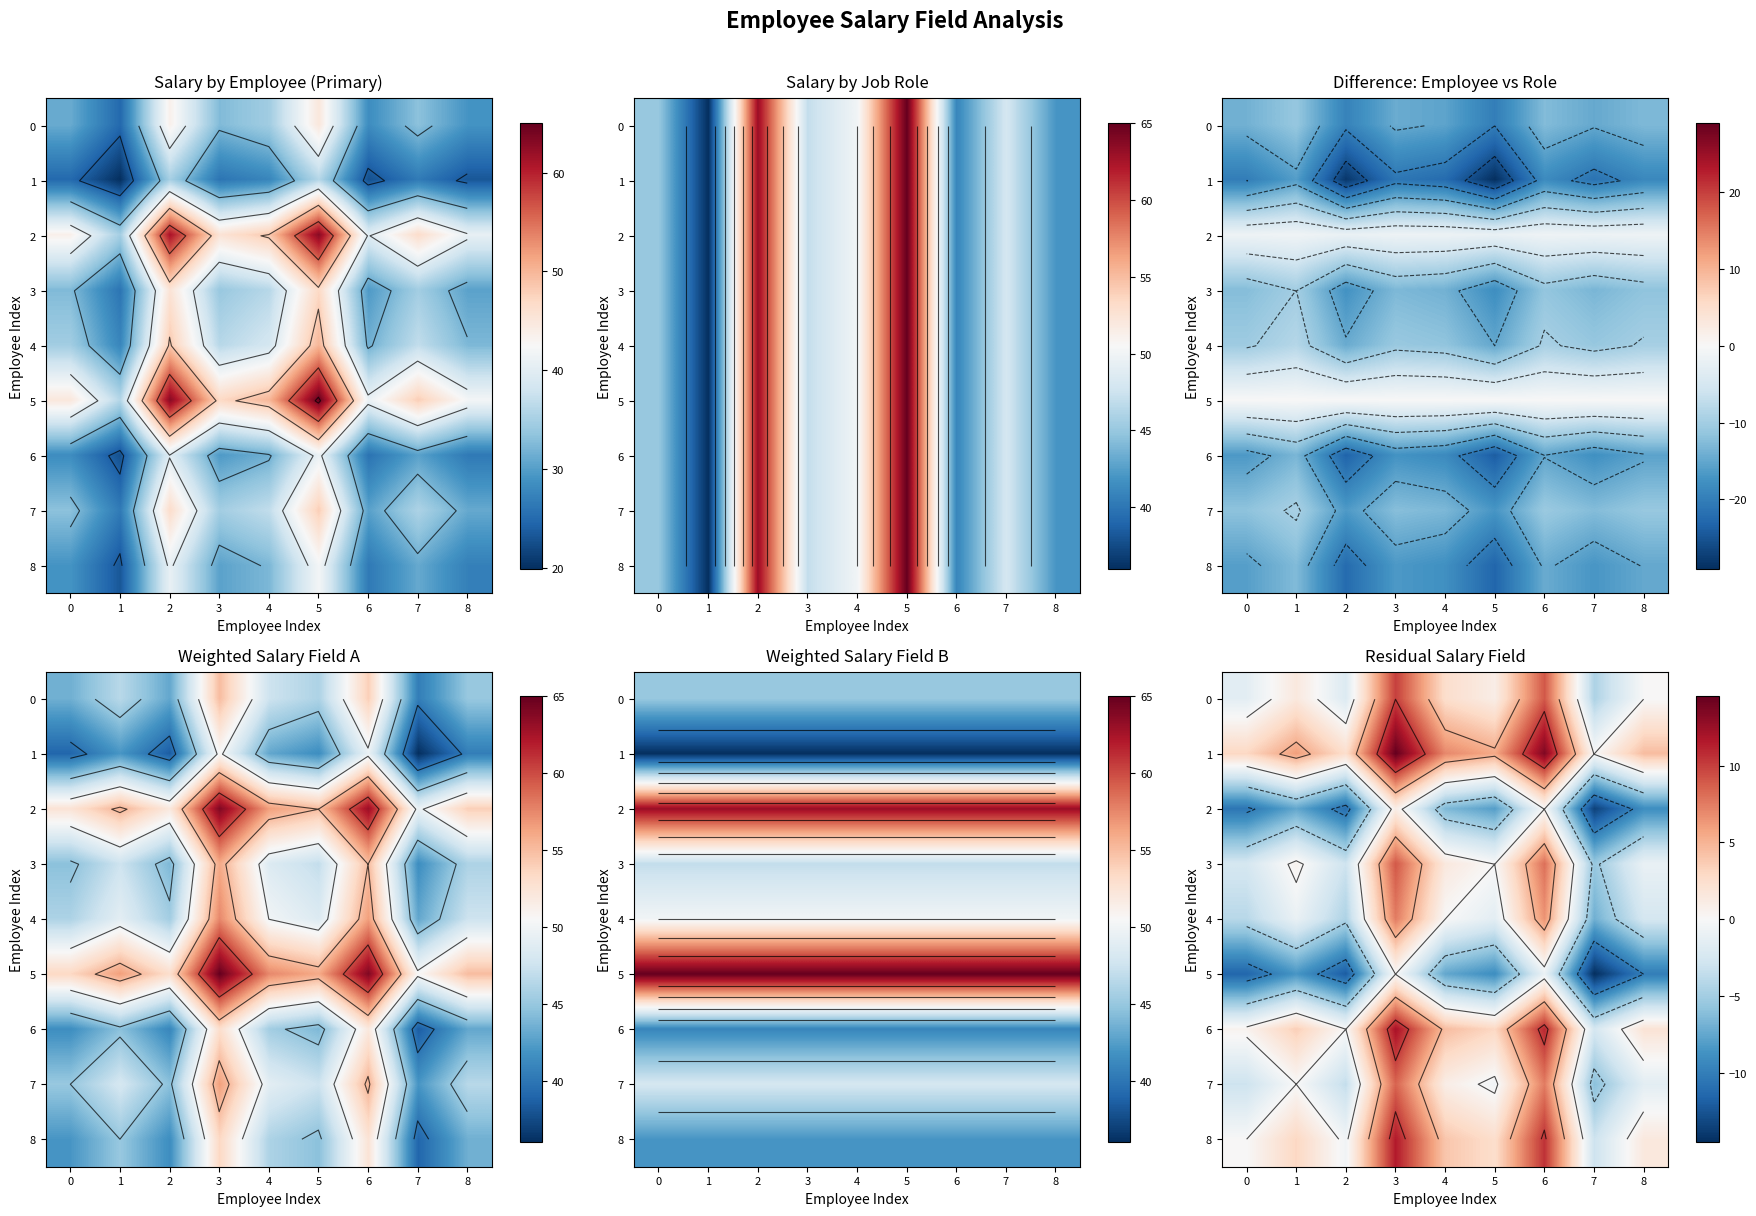

Which has a higher value, 3 or 6?

3